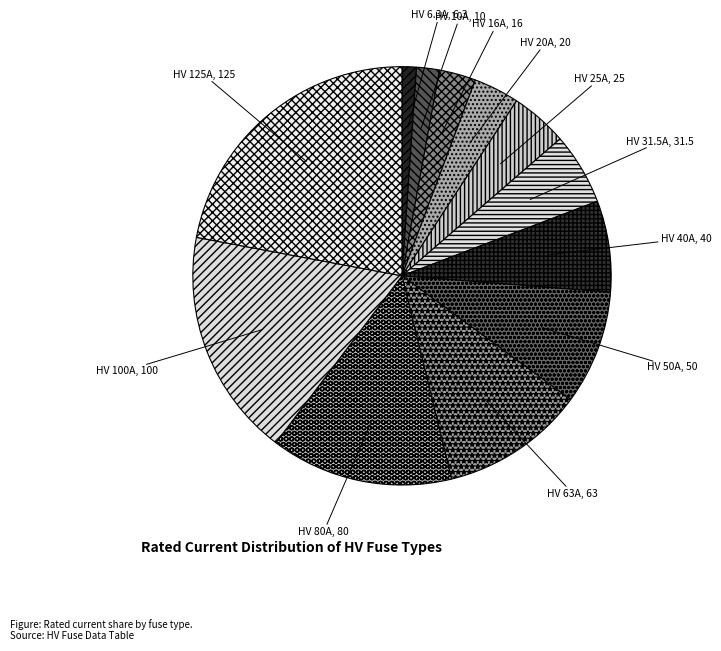

How many slices are in this pie chart?

12